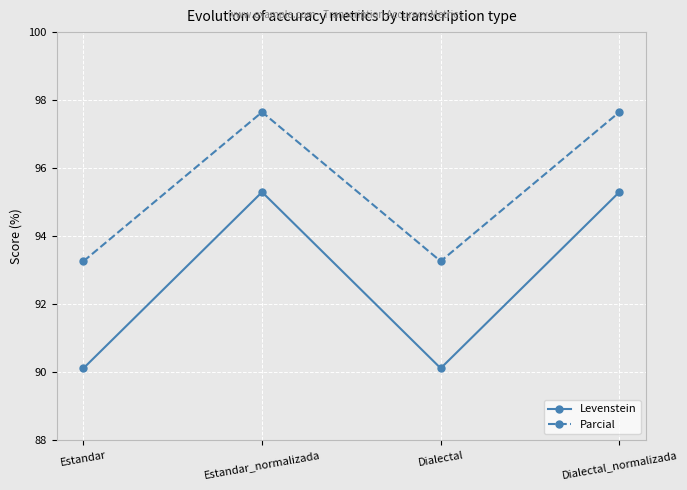

What position from the left is Dialectal_normalizada?

4